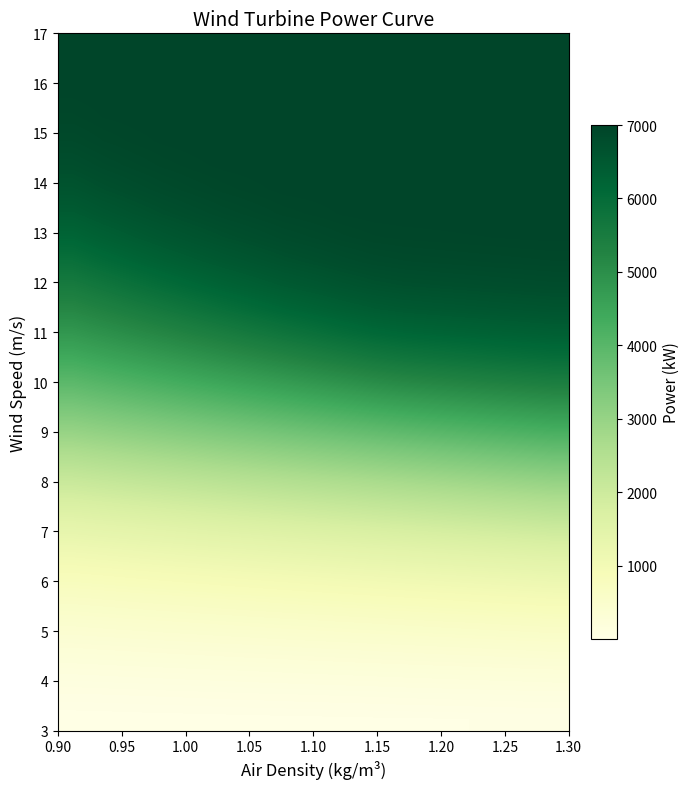

How many data points does each series have?

17